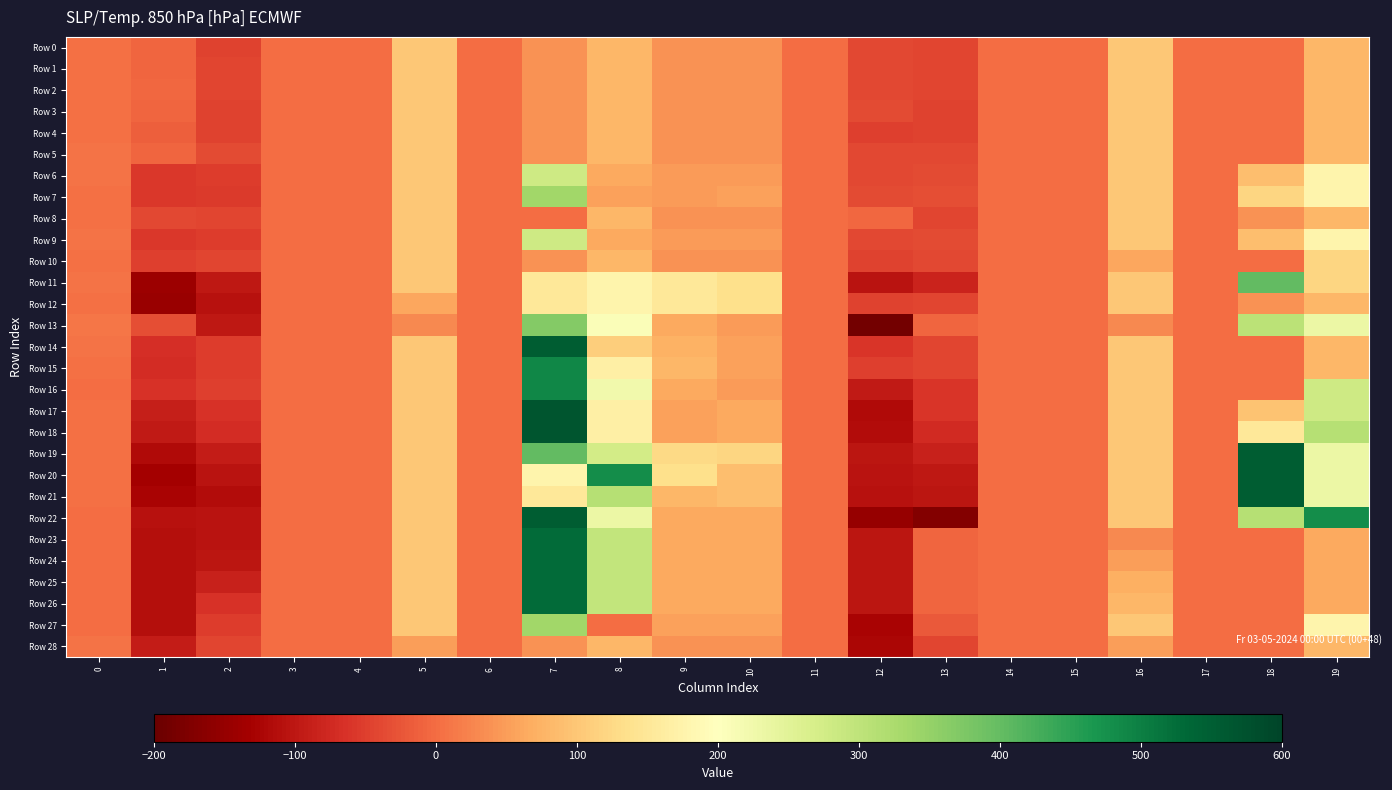

Rank the series by their maximum value, from lowest to highest.

Row 28, Row 0, Row 1, Row 2, Row 3, Row 4, Row 5, Row 8, Row 10, Row 12, Row 6, Row 9, Row 7, Row 27, Row 13, Row 11, Row 15, Row 16, Row 23, Row 24, Row 25, Row 26, Row 14, Row 19, Row 20, Row 21, Row 22, Row 17, Row 18